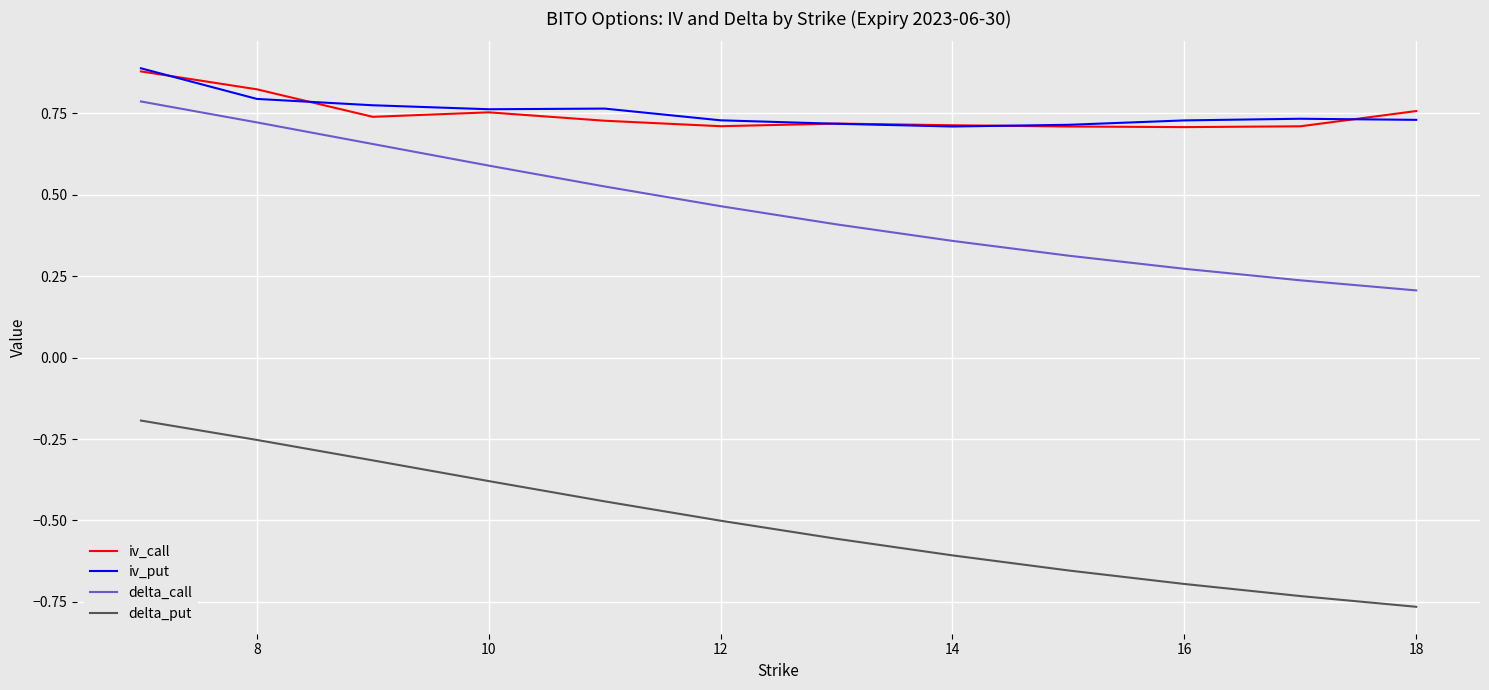

True or false: delta_put and iv_put cross at least once.

False